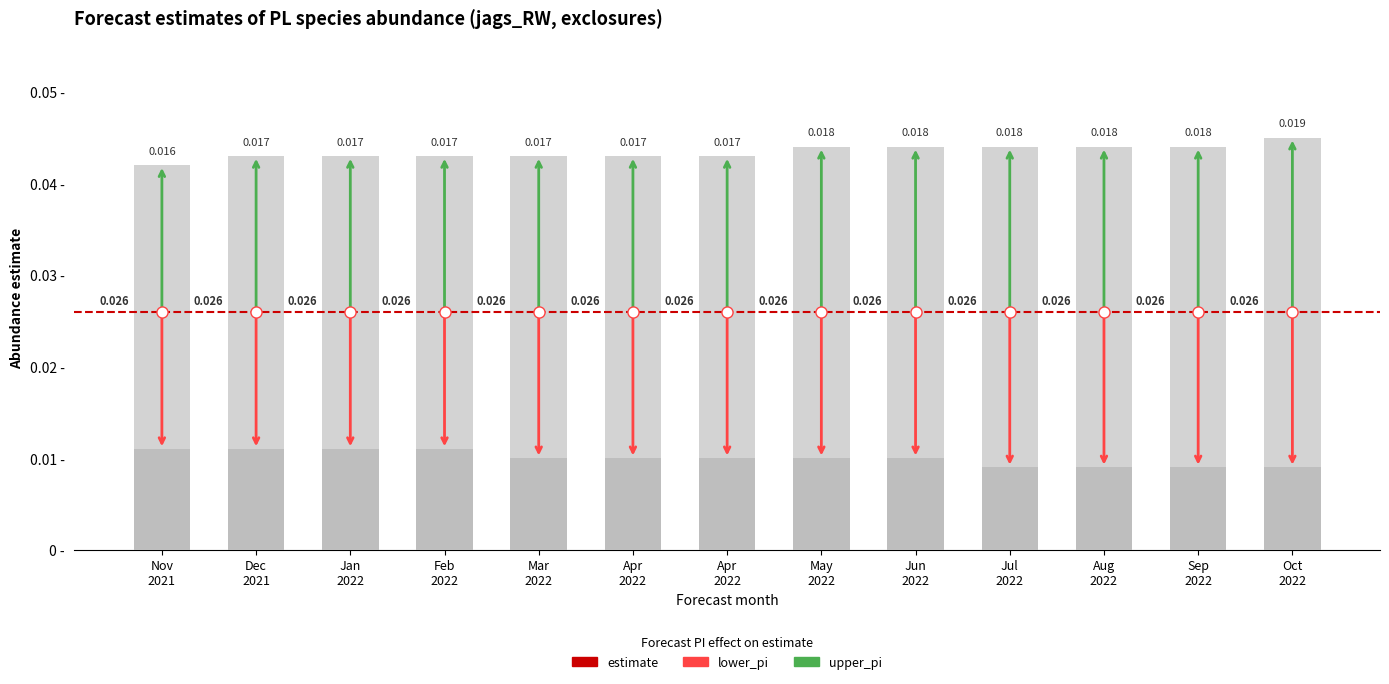

What is the total value across all series at Oct 2022?

0.1